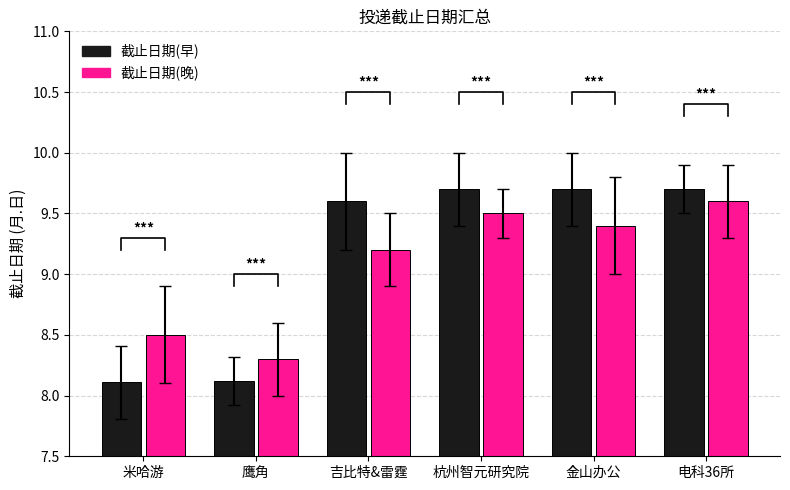

Are the bars grouped side by side (vs. stacked)?

Yes